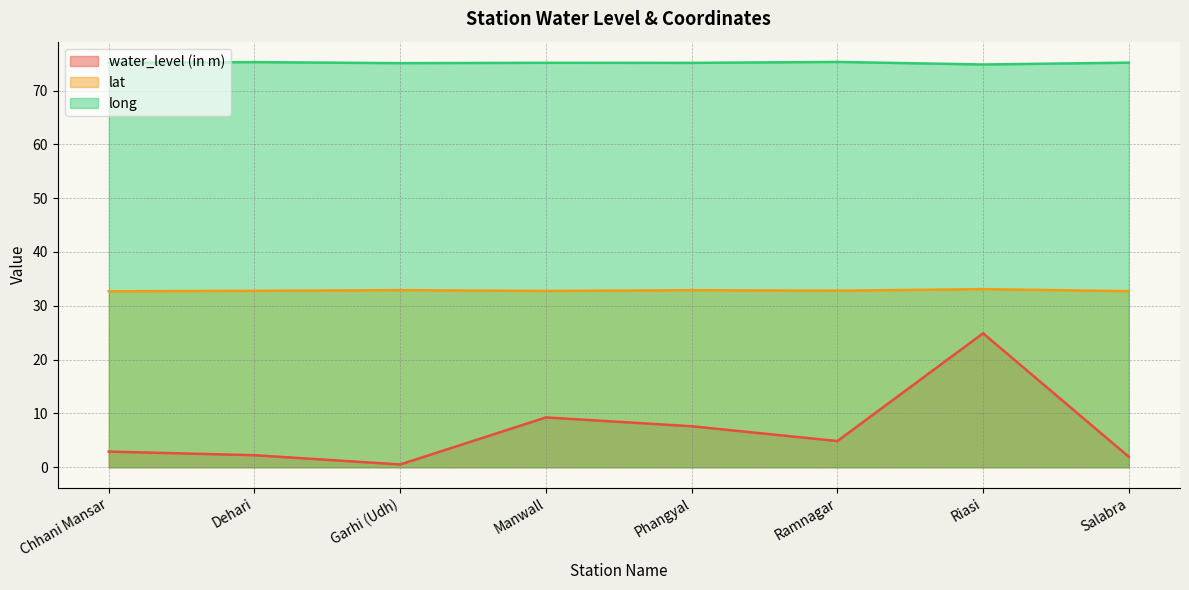

What are all the series names shown in the legend?

water_level (in m), lat, long